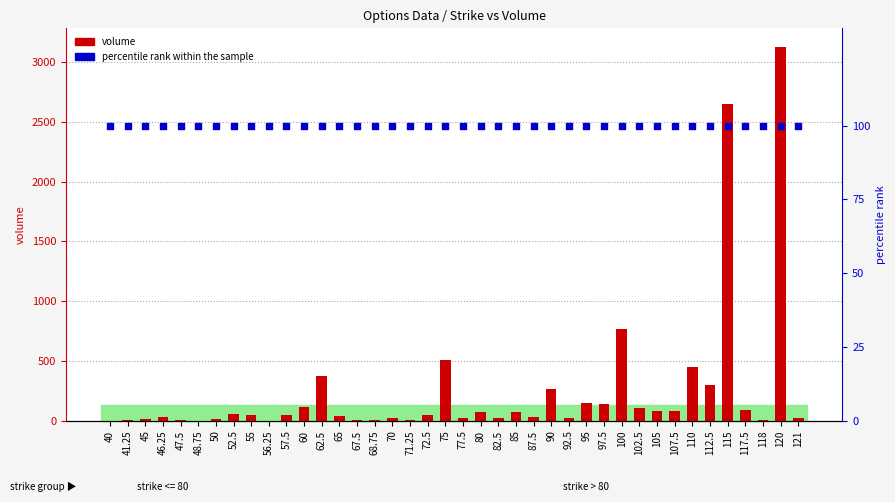

At how many categories does at least one series exceed 1565?

2